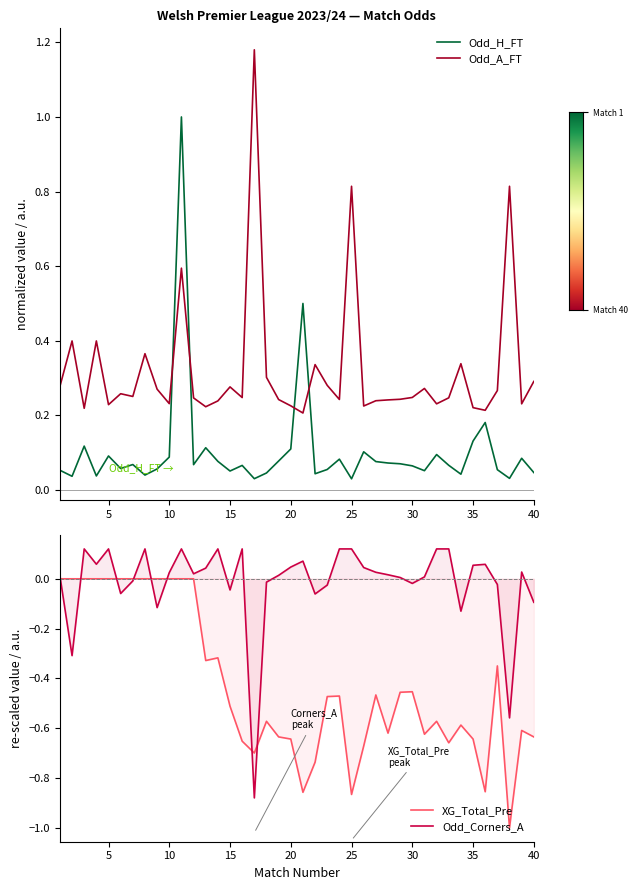

What is the smallest value displayed?

-1.0